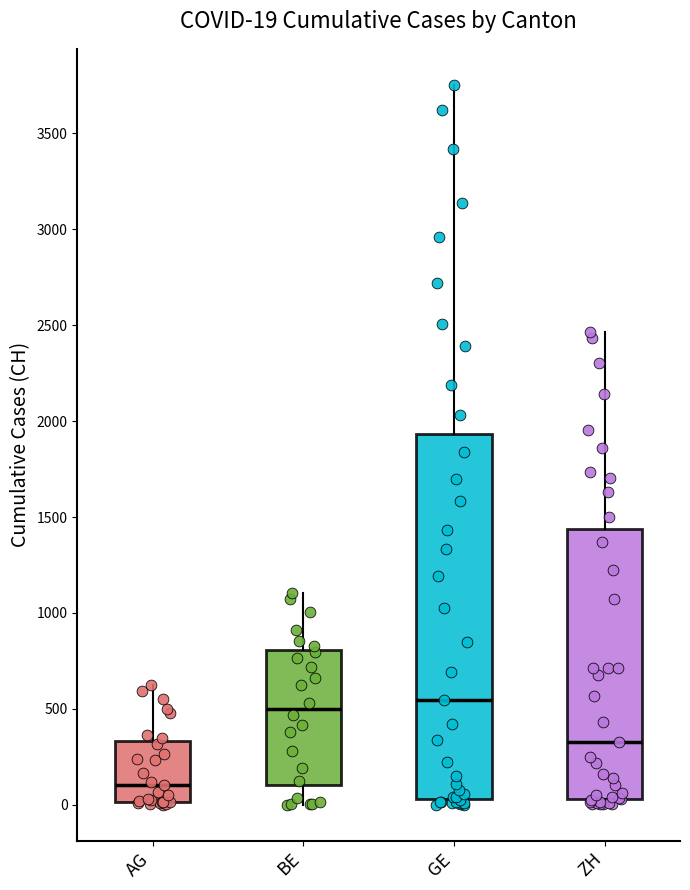

Which box is the tallest, from its lower edge to its upper edge?

GE